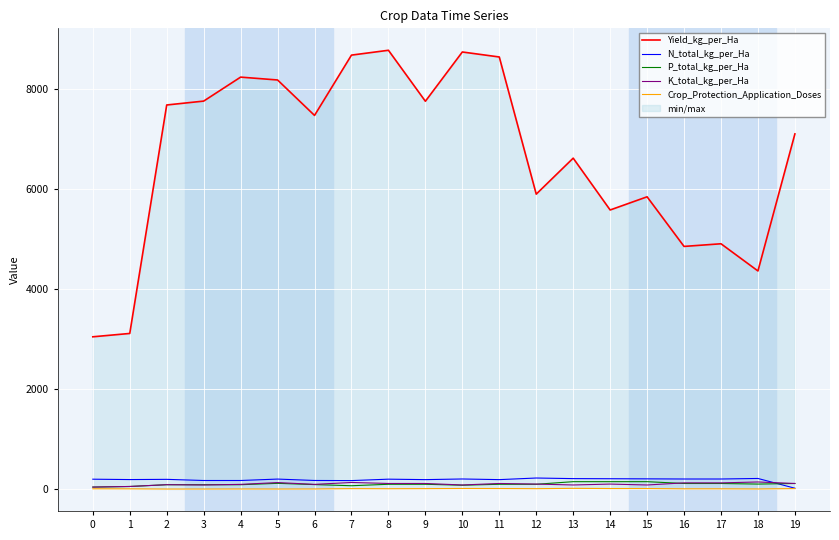

Is the value of Crop_Protection_Application_Doses at 18 greater than the value of P_total_kg_per_Ha at 17?

No